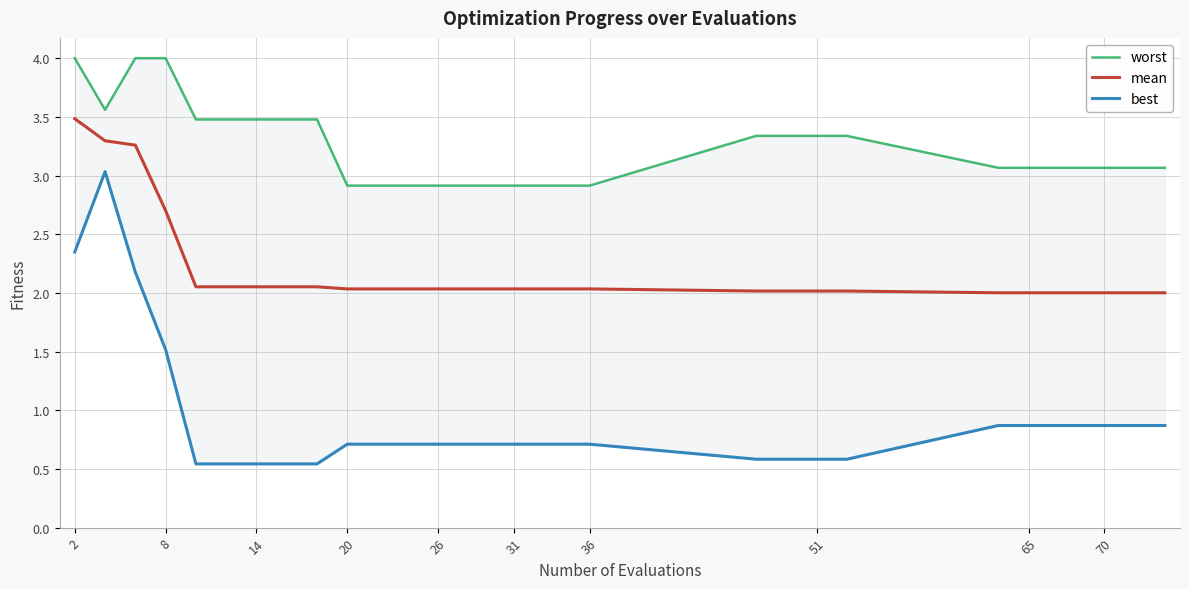

What is the label of the 1st point from the left?

2